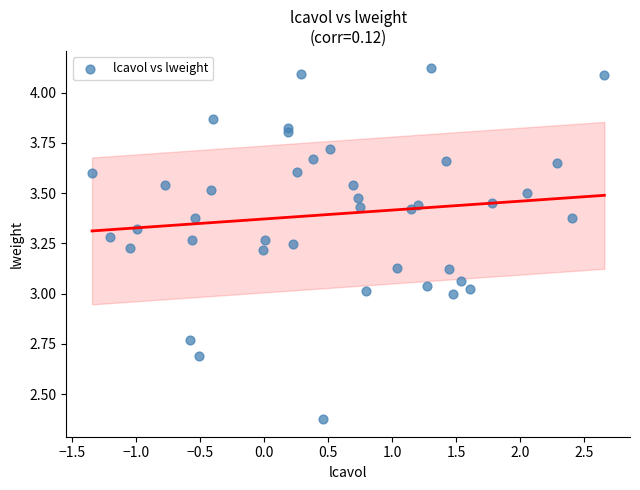

What is the range of X values (max minus min)?

4.0